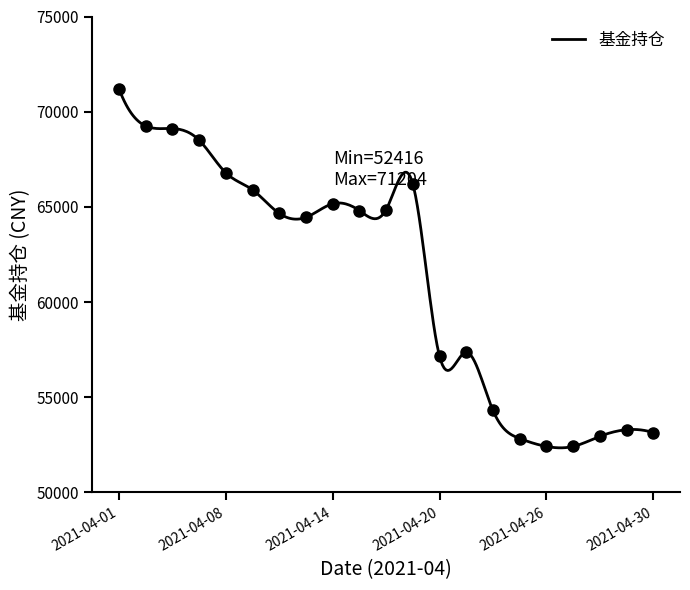

What is the change in value from 2021-04-16 to 2021-04-22?

-10550.0